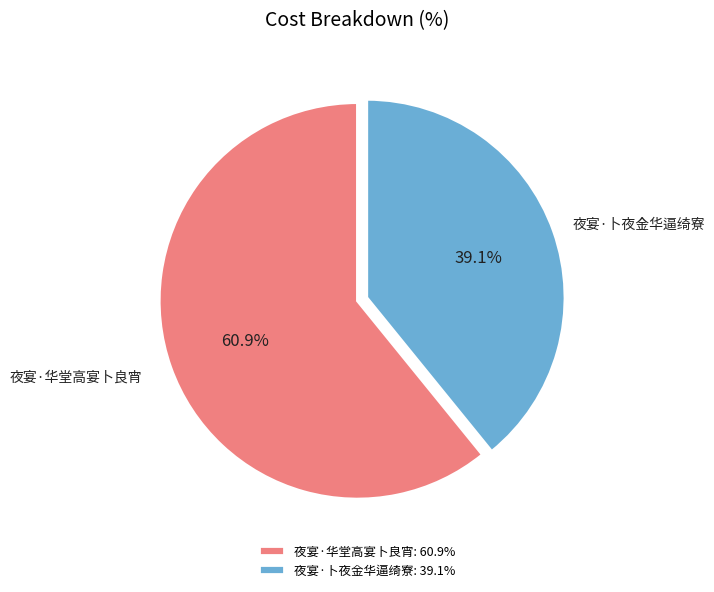

To the nearest percent, what is the average slice percentage?

50%